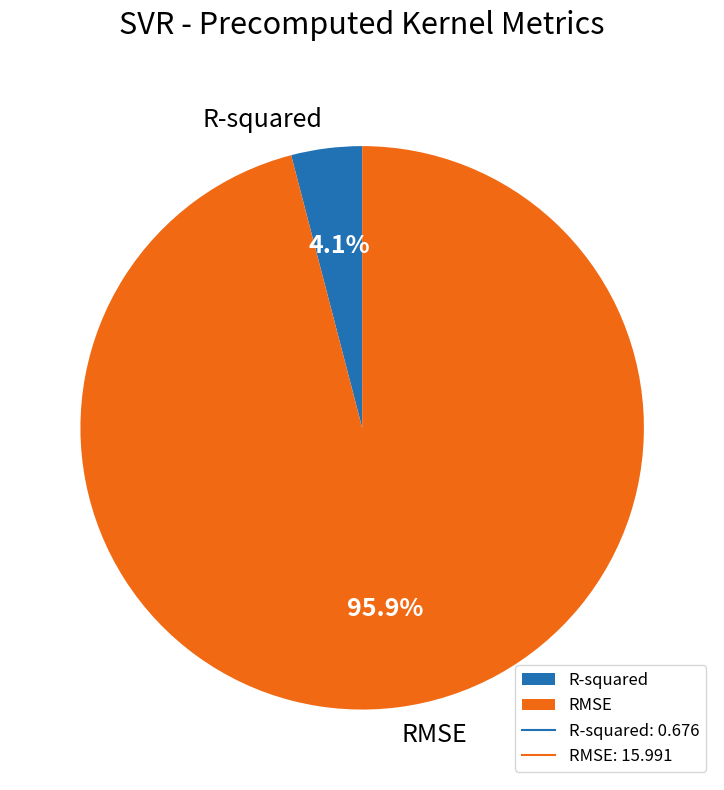

Between R-squared and RMSE, which is larger?

RMSE